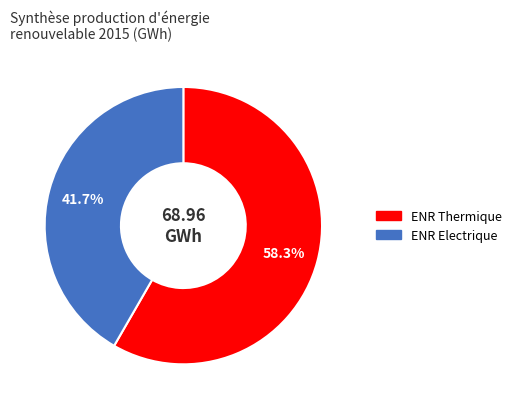

Does any single category account for the majority?

Yes